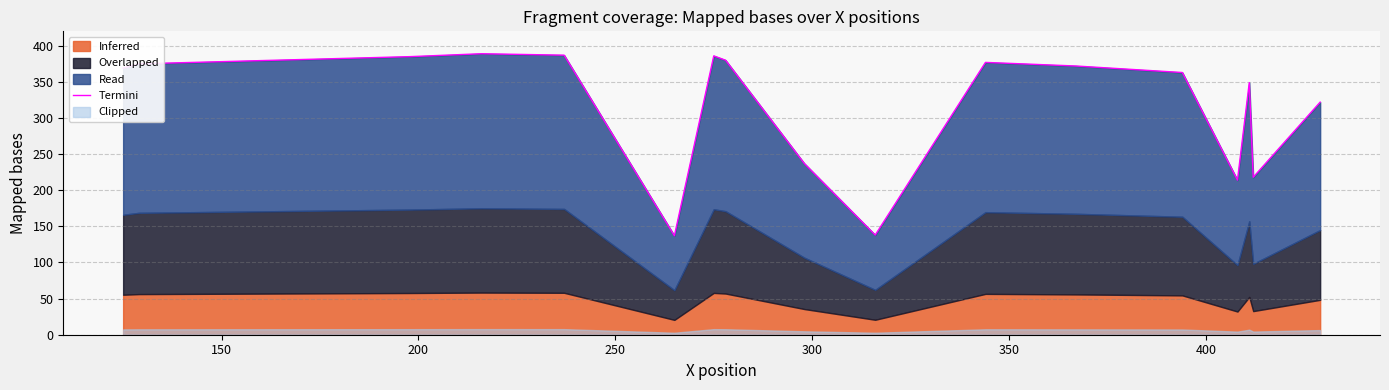

What is the sum of the values at 200 and 150?

760